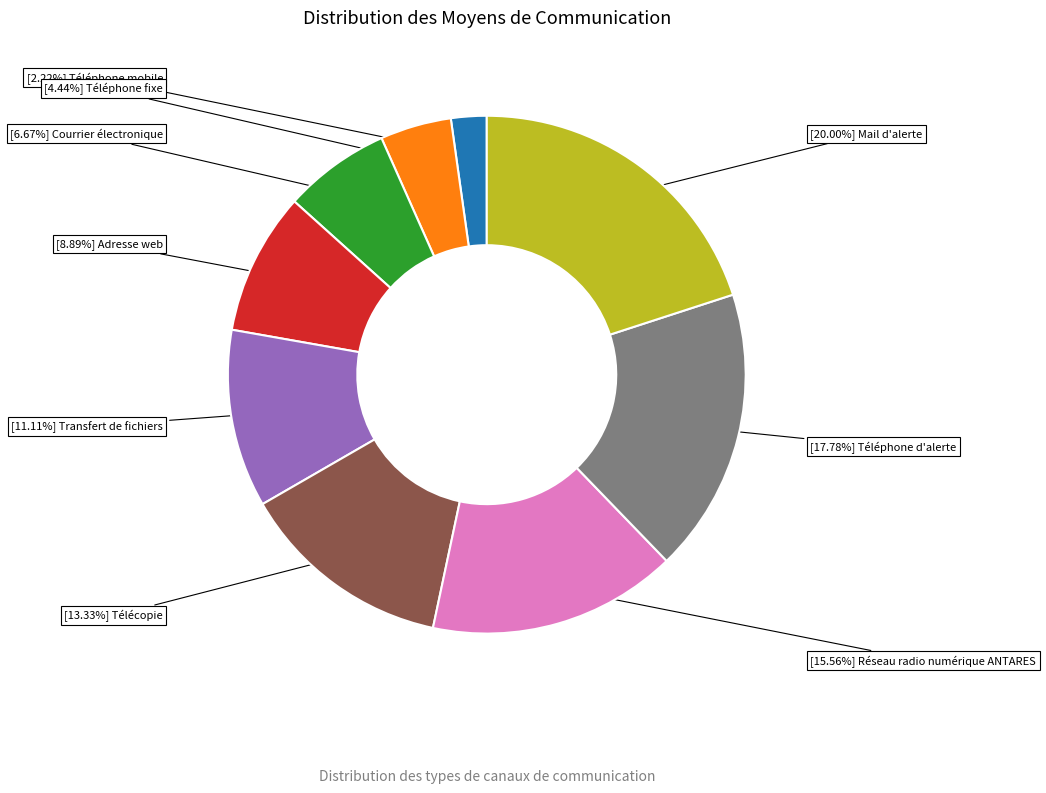

Is there a majority slice in this chart?

No